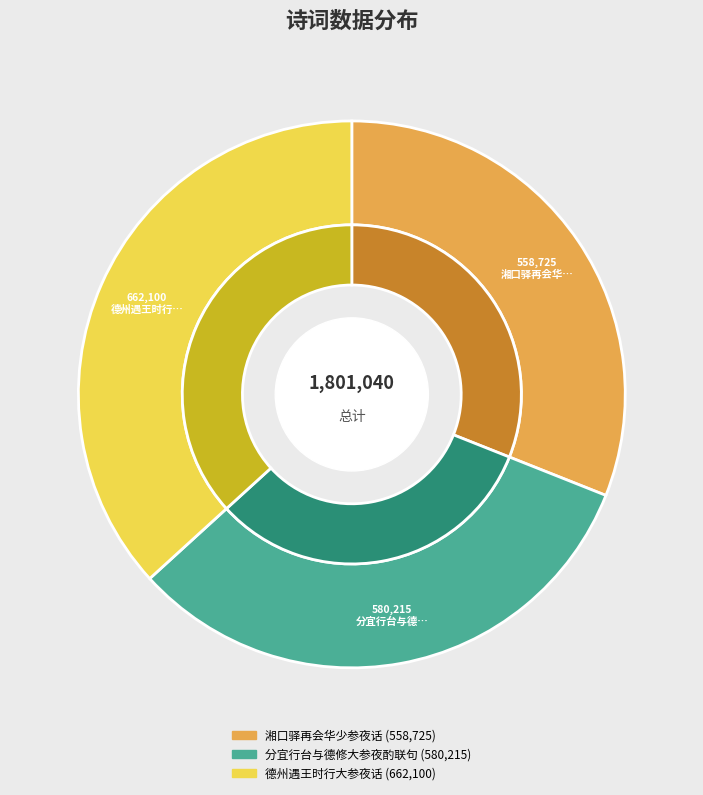

Is 湘口驿再会华少参夜话 the majority of the pie?

No